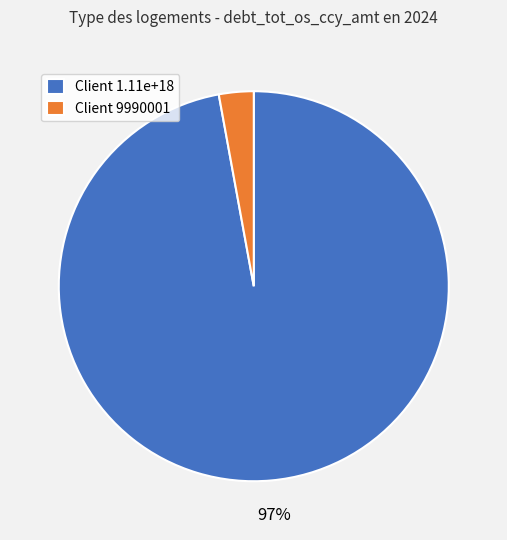

Which has a higher value, Client 1.11e+18 or Client 9990001?

Client 1.11e+18